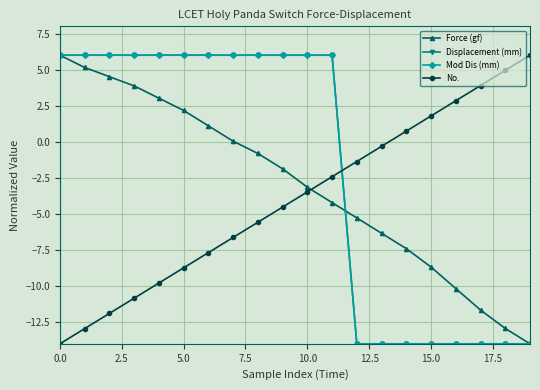

Which series has the largest range (max minus min)?

Force (gf)